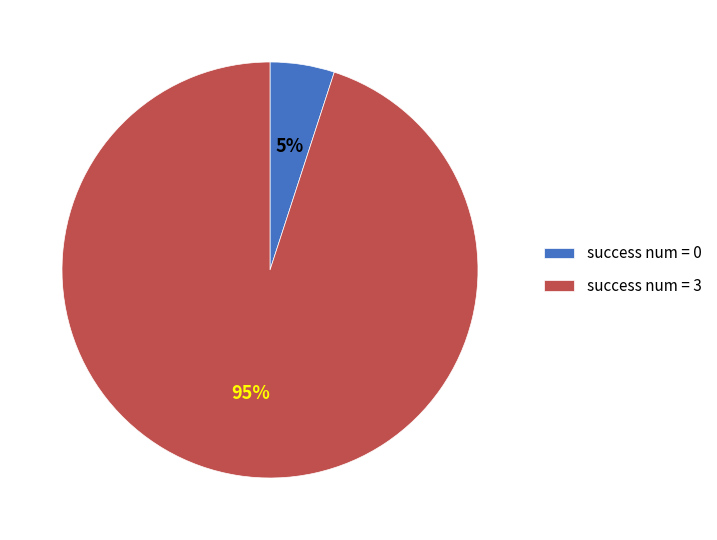

To the nearest percent, what percentage of the pie is success num = 0?

5%